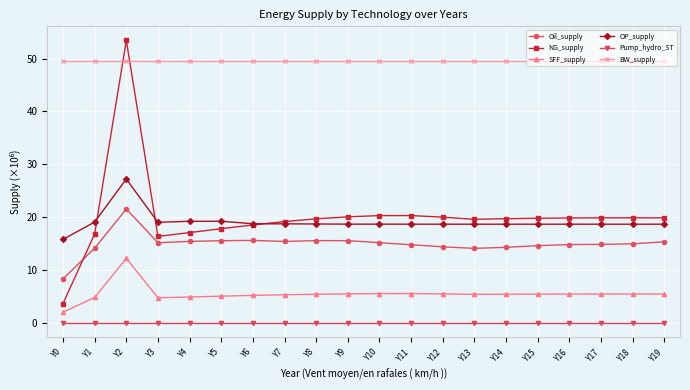

At Y10, list the series in order from smallest to largest.

Pump_hydro_ST, SFF_supply, Oil_supply, OP_supply, NG_supply, BW_supply